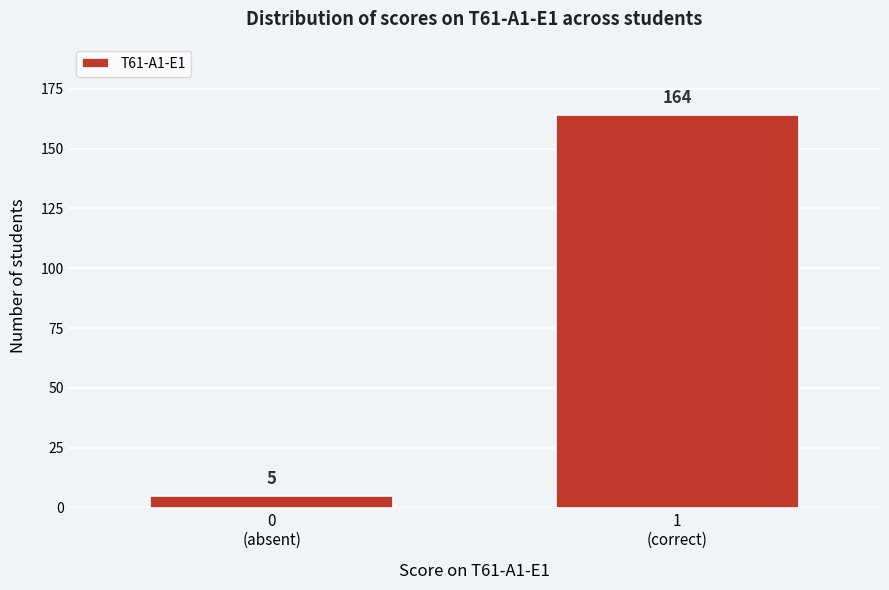

Reading right to left, list all the values displayed in this chart.

164	5